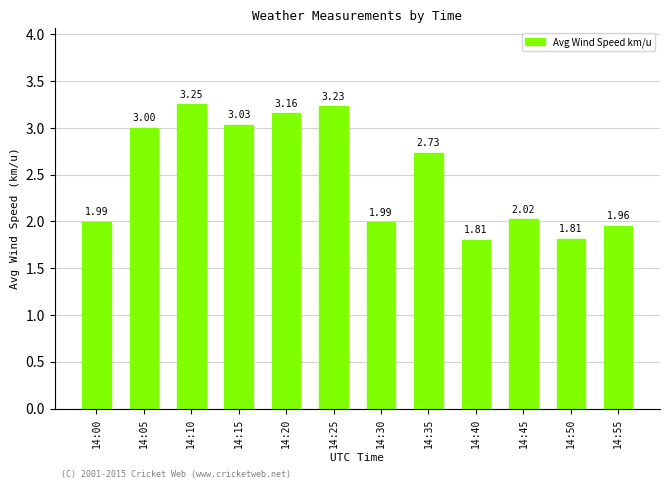

Between 14:30 and 14:50, which is larger?

14:30